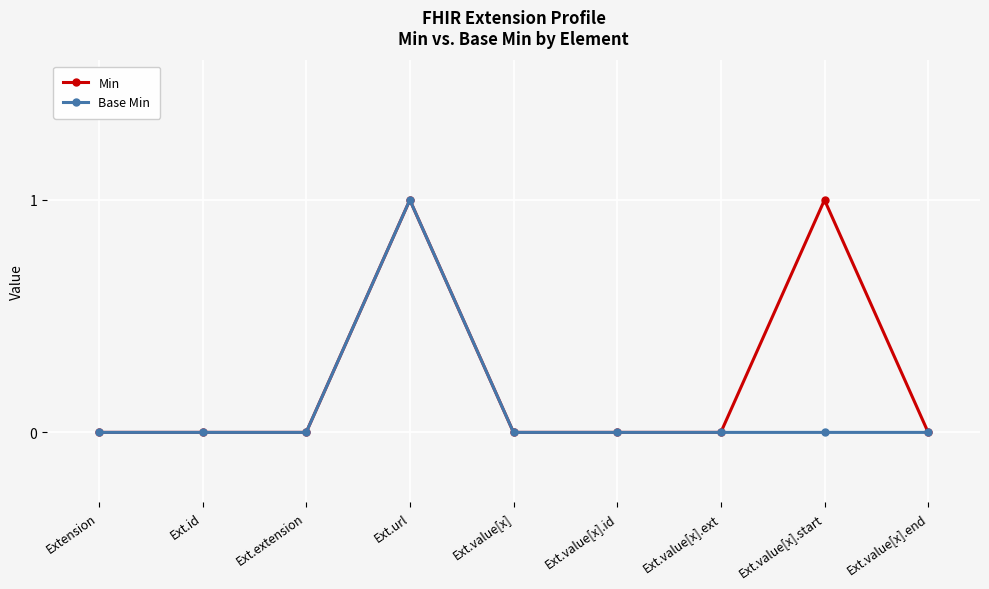

Which series has the largest total across all categories?

Min